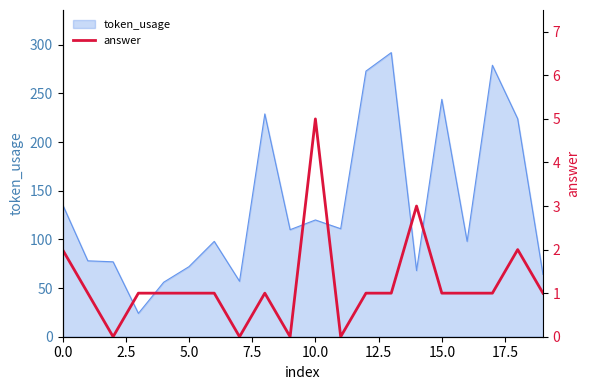

Reading left to right, what are all the values shown in this chart?

2	1	0	1	1	1	1	0	1	0	5	0	1	1	3	1	1	1	2	1